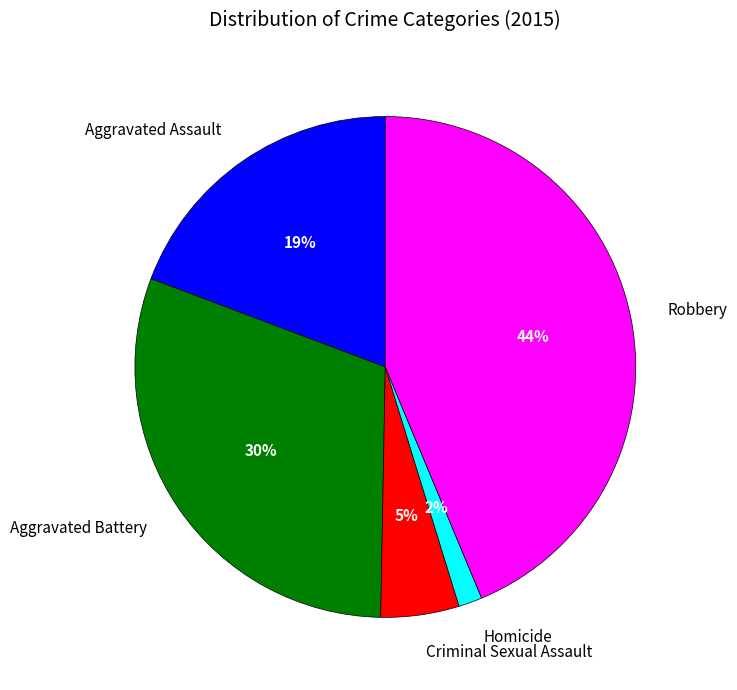

Is it true that Robbery is 44% of the pie?

True